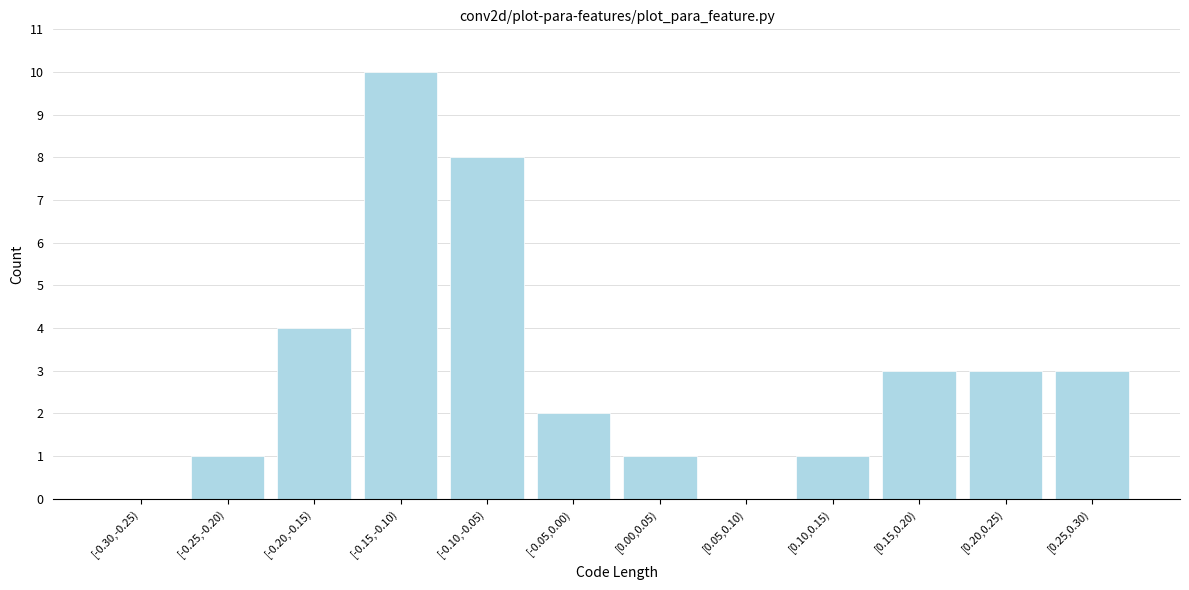

Reading right to left, list all the values displayed in this chart.

[0.25,0.30)=3	[0.20,0.25)=3	[0.15,0.20)=3	[0.10,0.15)=1	[0.05,0.10)=0	[0.00,0.05)=1	[-0.05,0.00)=2	[-0.10,-0.05)=8	[-0.15,-0.10)=10	[-0.20,-0.15)=4	[-0.25,-0.20)=1	[-0.30,-0.25)=0